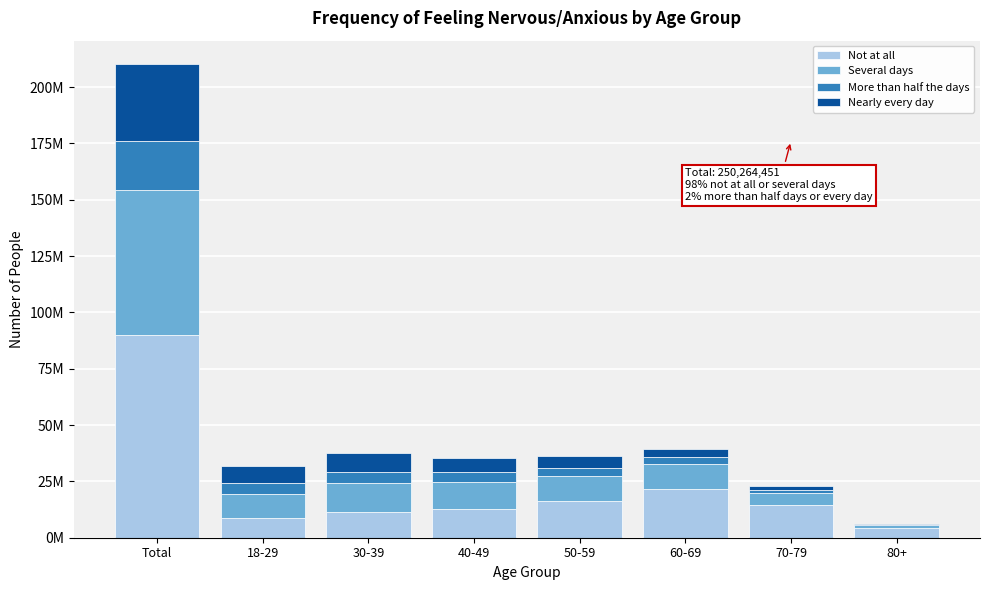

Are the bars grouped side by side (vs. stacked)?

No